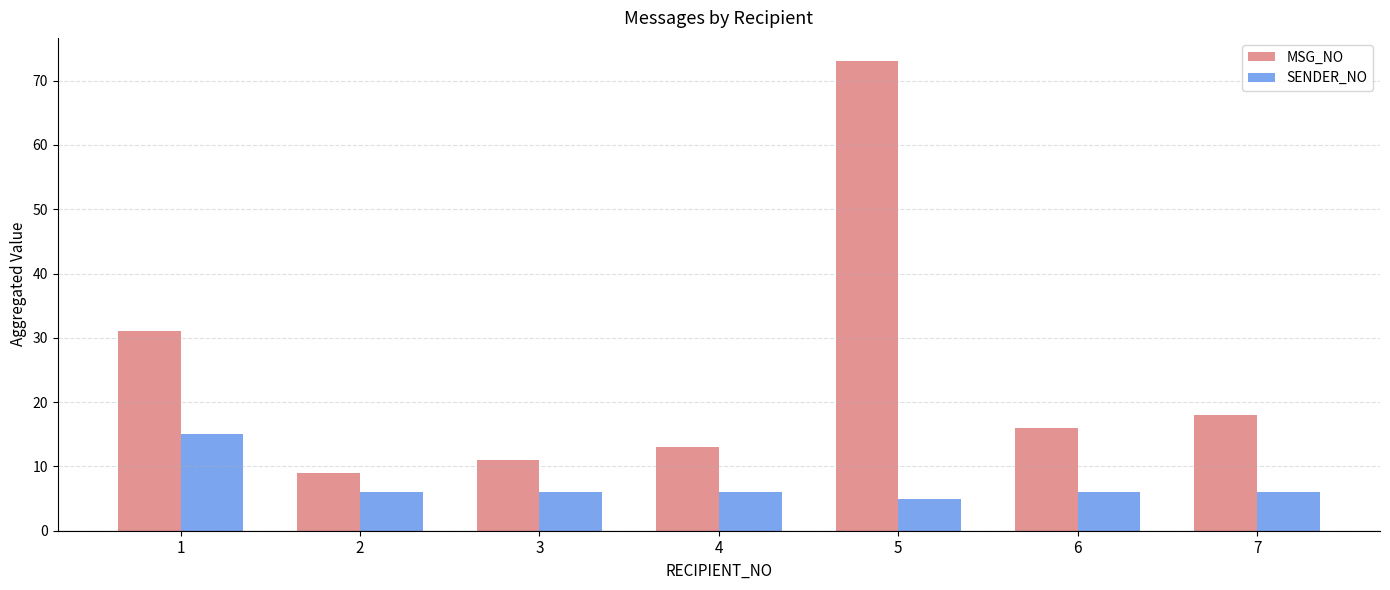

Reading right to left, list all the values displayed in this chart.

MSG_NO: 18	16	73	13	11	9	31
SENDER_NO: 6	6	5	6	6	6	15